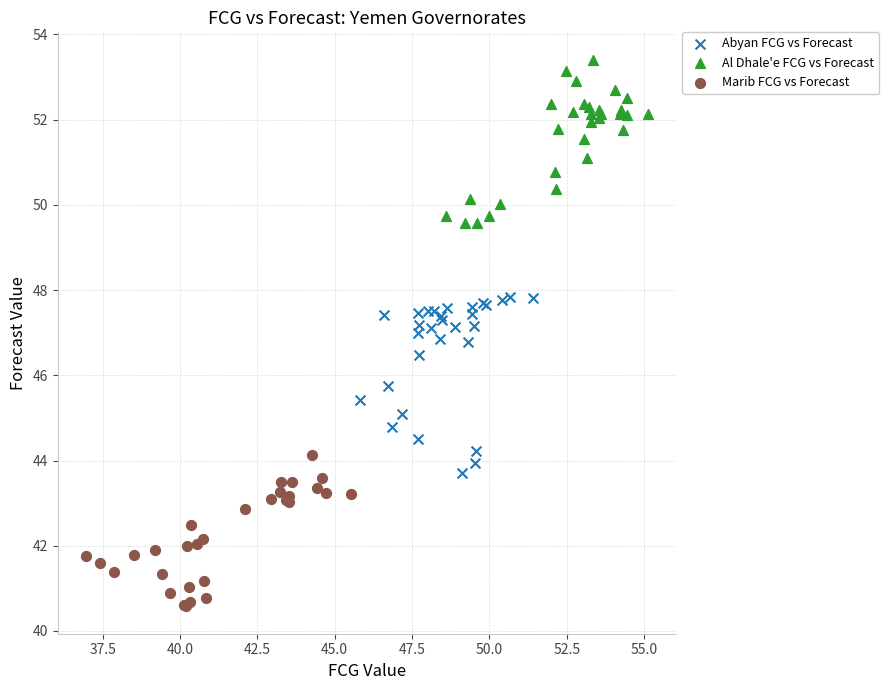

Which series reaches the maximum Y coordinate?

Al Dhale'e FCG vs Forecast